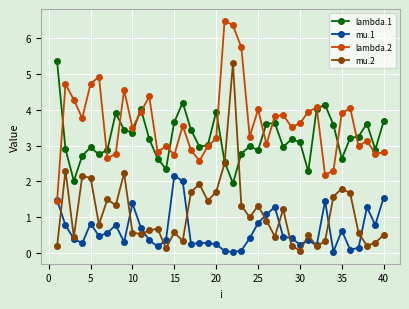

True or false: lambda.2 and mu.2 intersect in this chart.

False